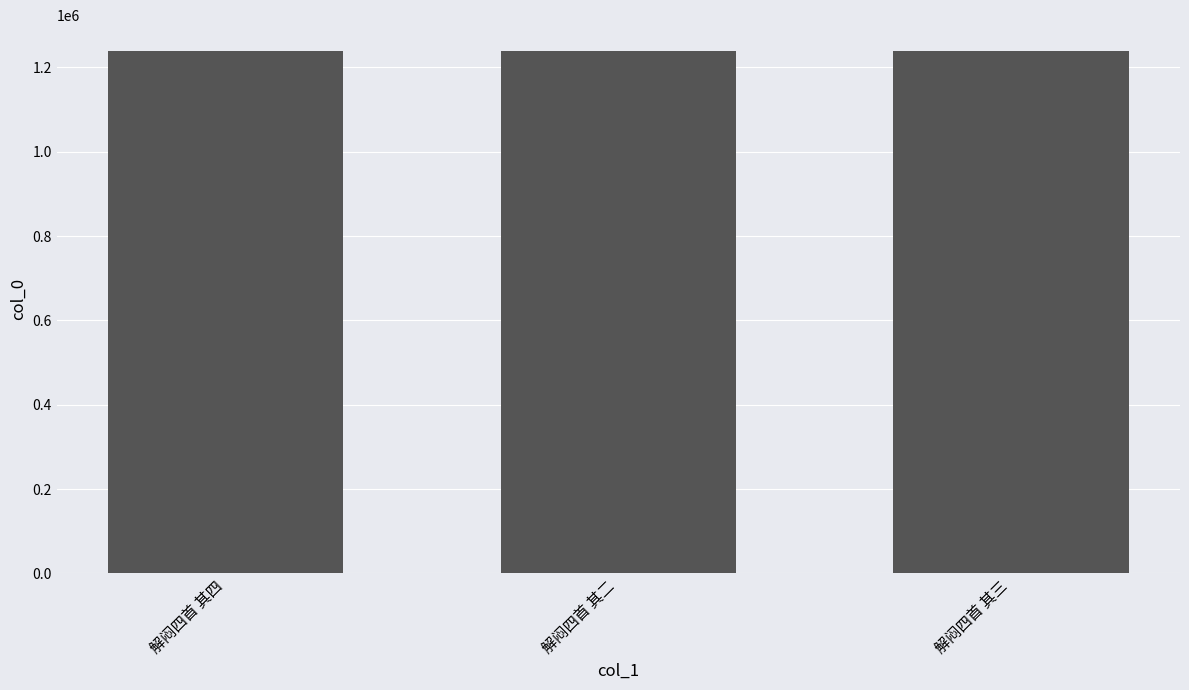

What is the difference between the maximum and minimum values?

2